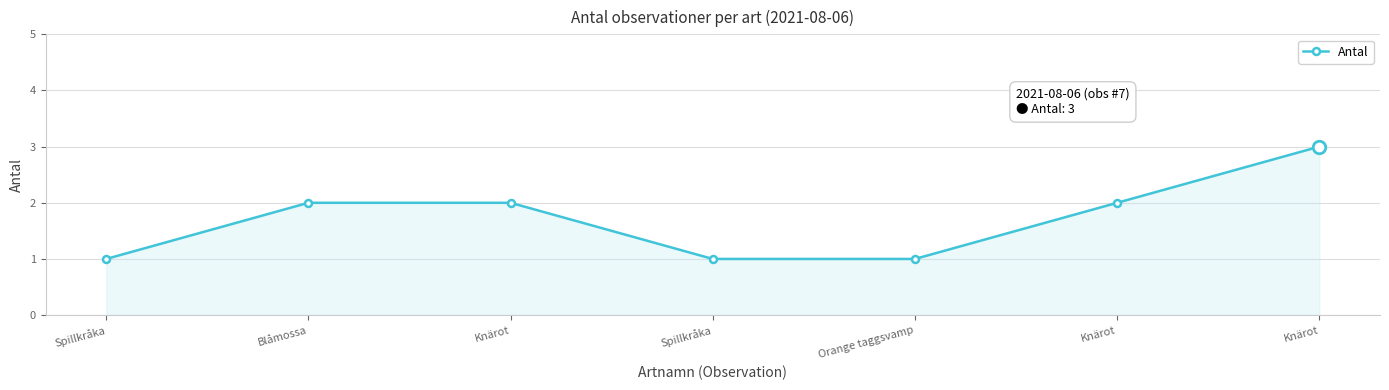

What is the label of the 5th point from the left?

Orange taggsvamp